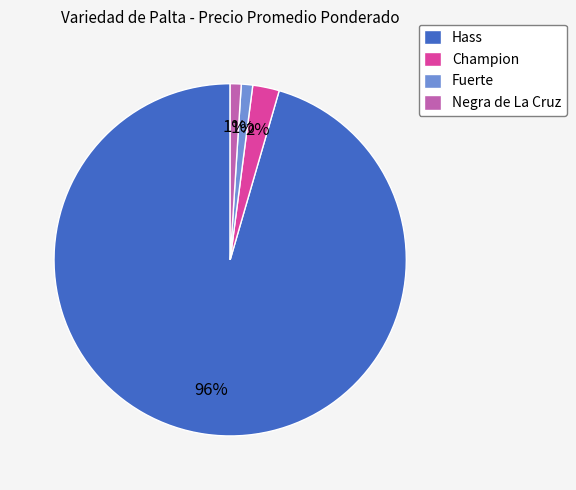

Between Fuerte and Hass, which is larger?

Hass